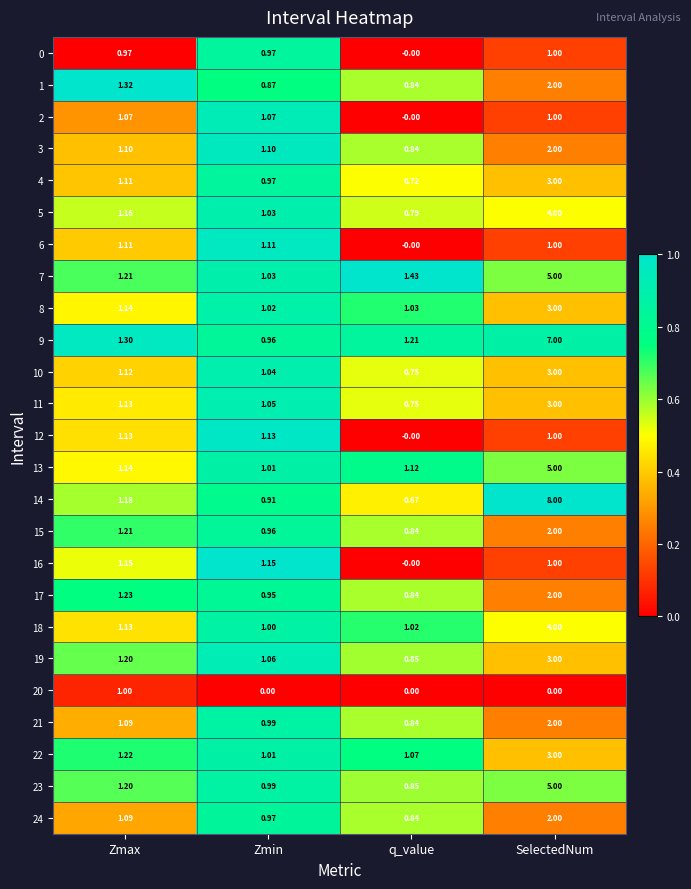

Where does the 16 series first go above 1?

Zmax